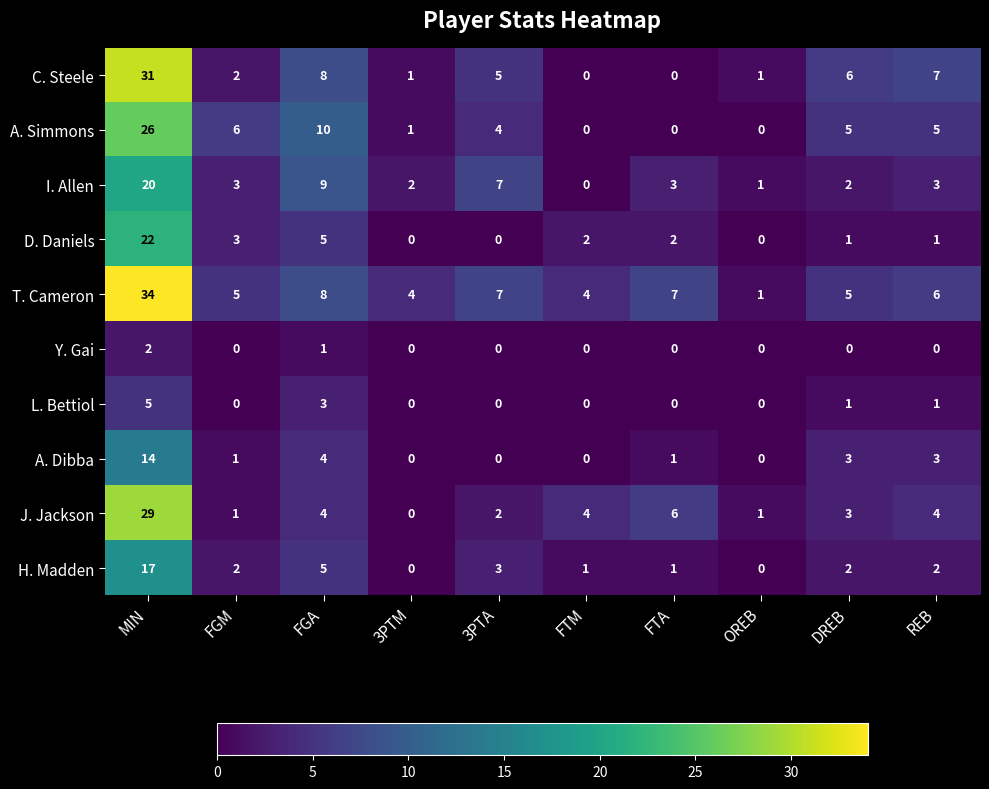

The T. Cameron series shows 5 at DREB. True or false?

True